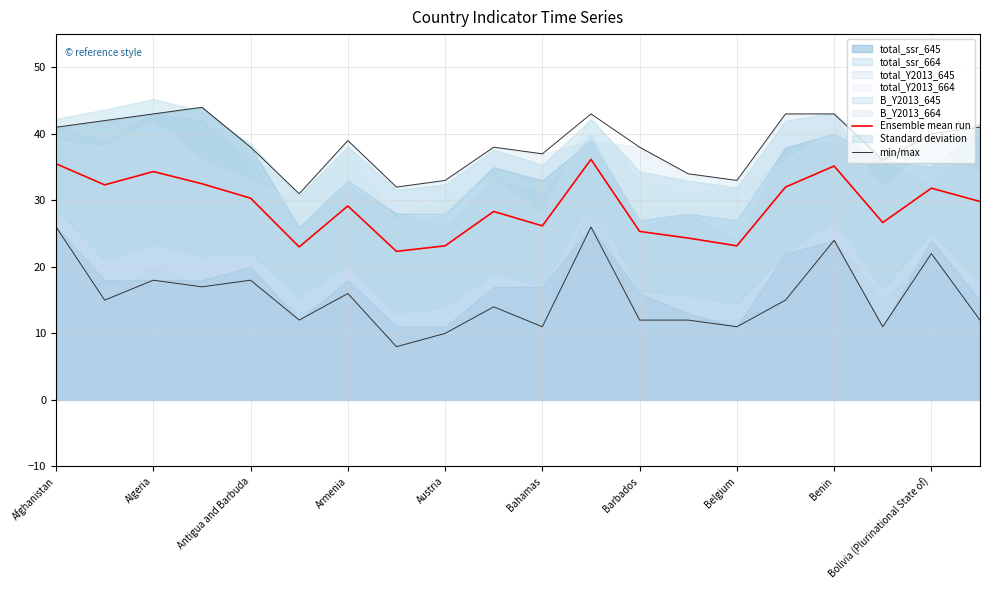

How many data points does each series have?

20